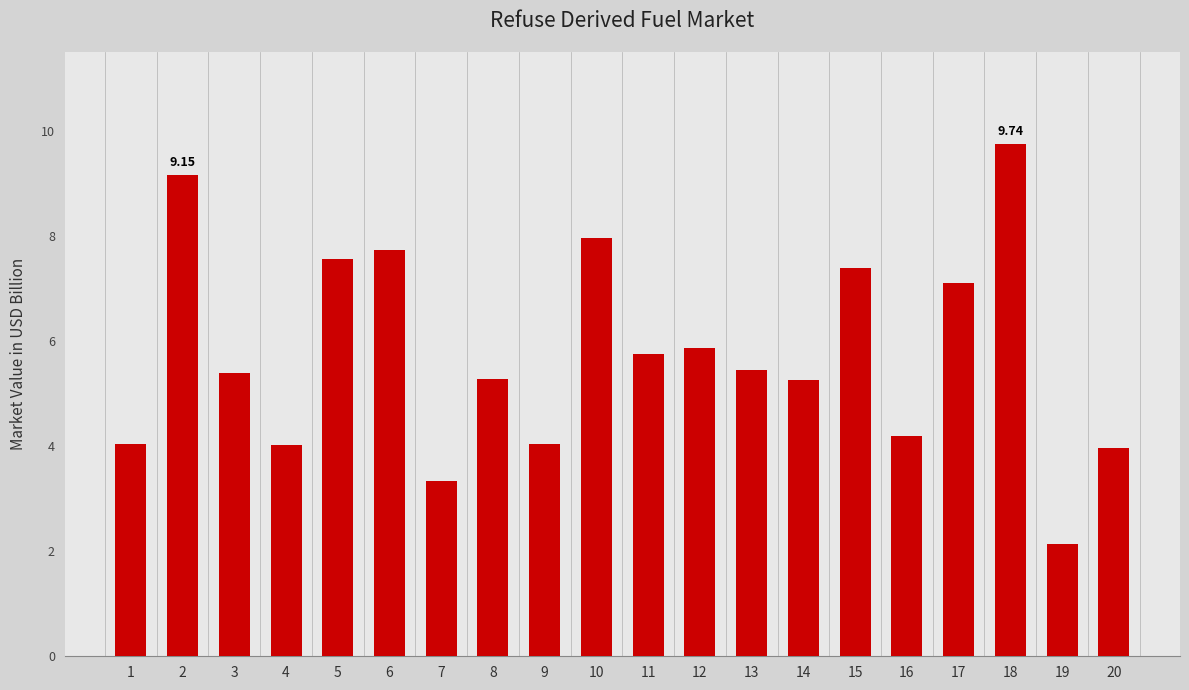

At which category does the chart reach its minimum across all series?

19